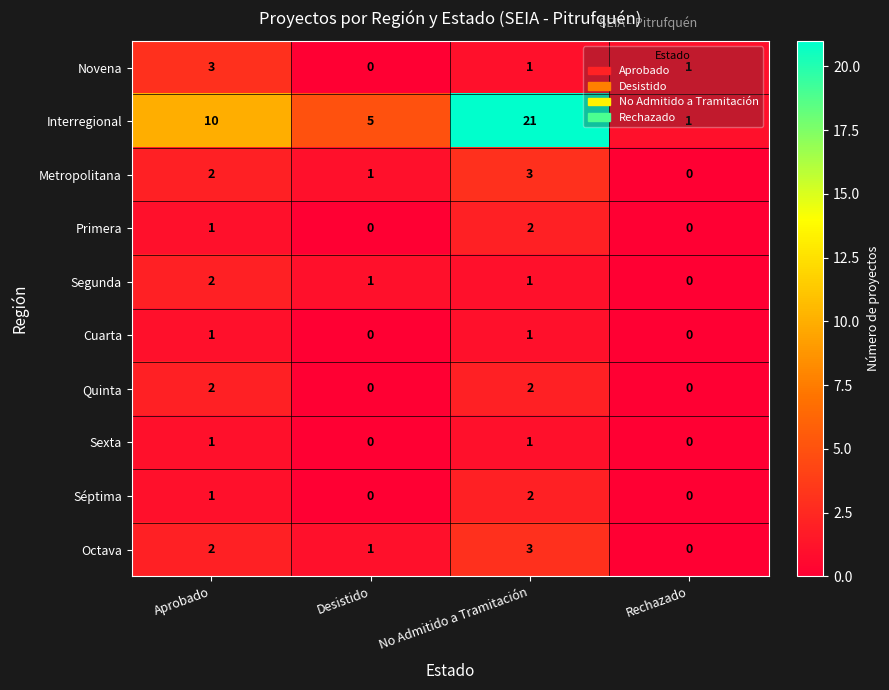

What is the difference between the highest and lowest values at Desistido?

5